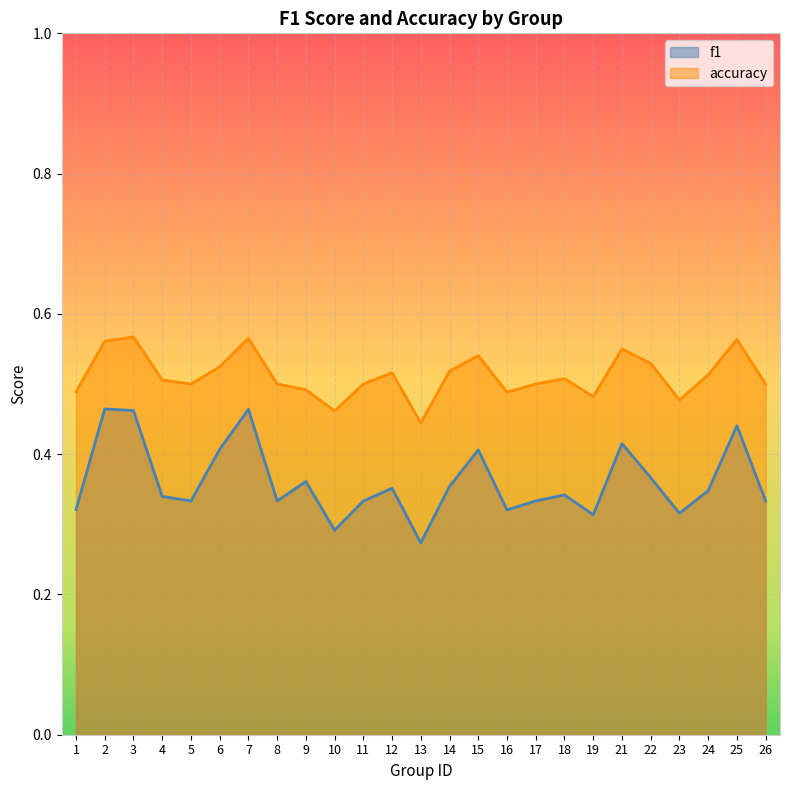

How many distinct data groups are displayed?

2